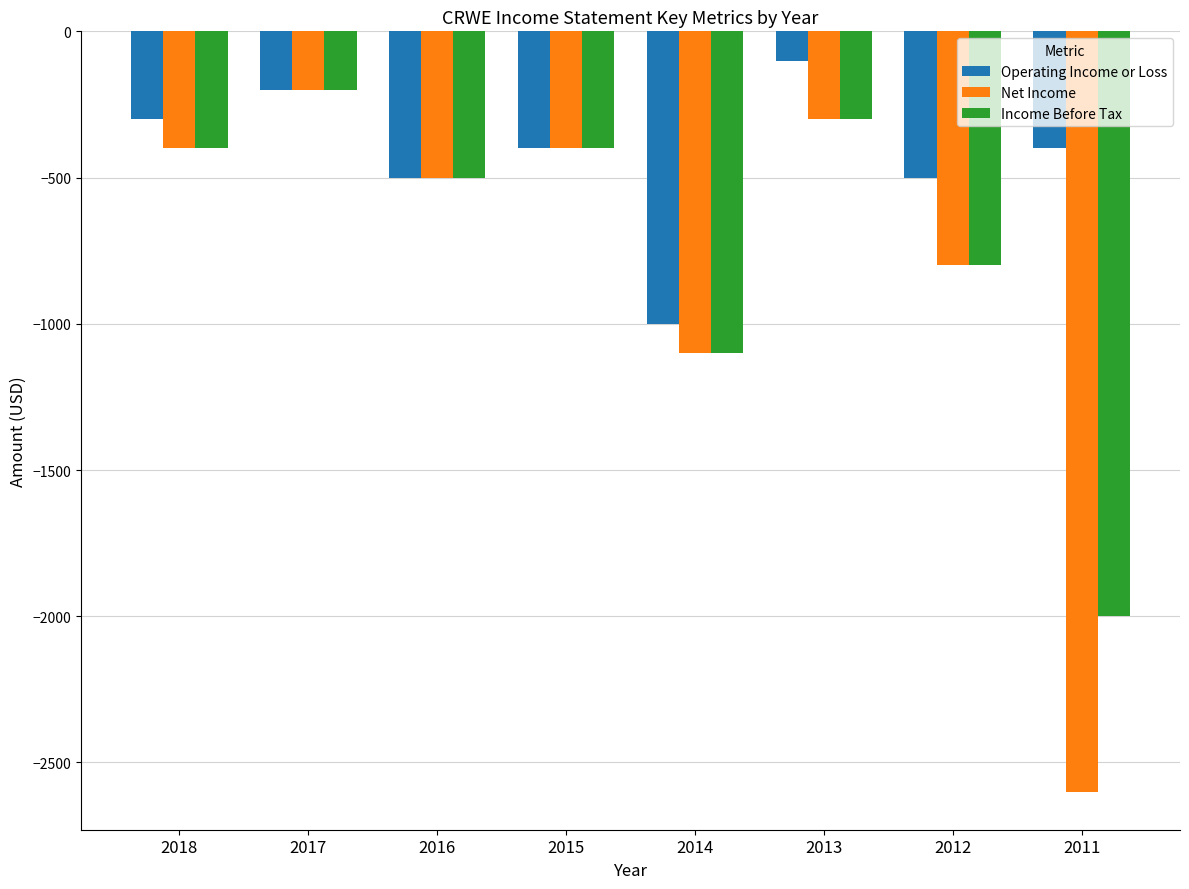

What is the difference between the maximum and second lowest values in the Income Before Tax series?

900